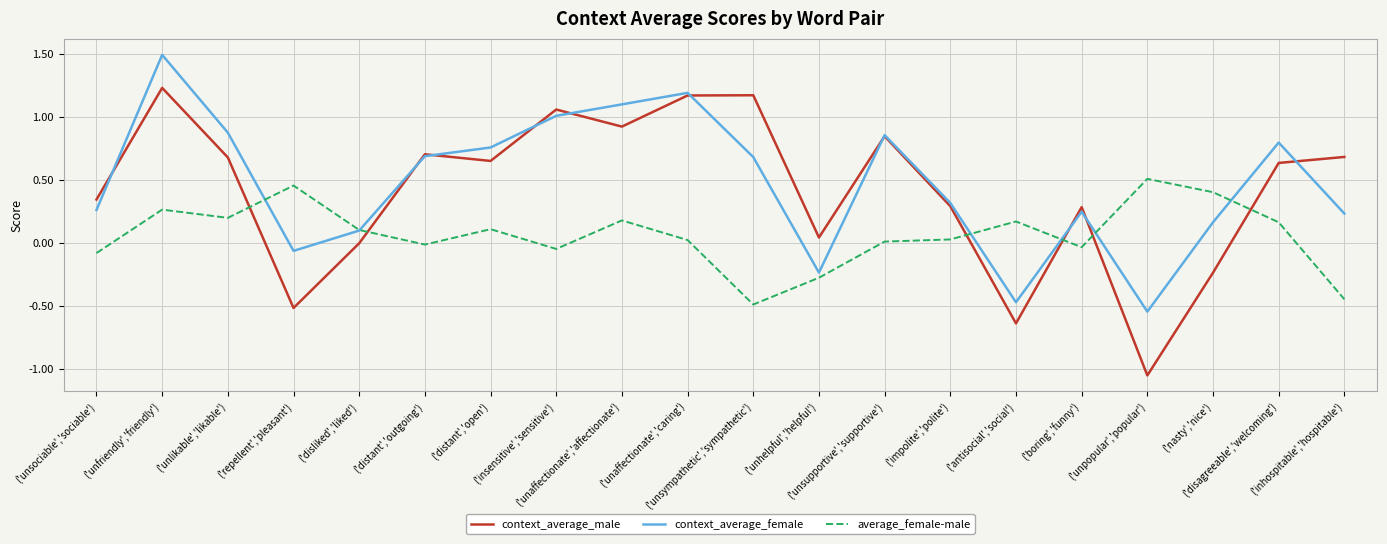

What is the highest value of the context_average_female series?

1.5